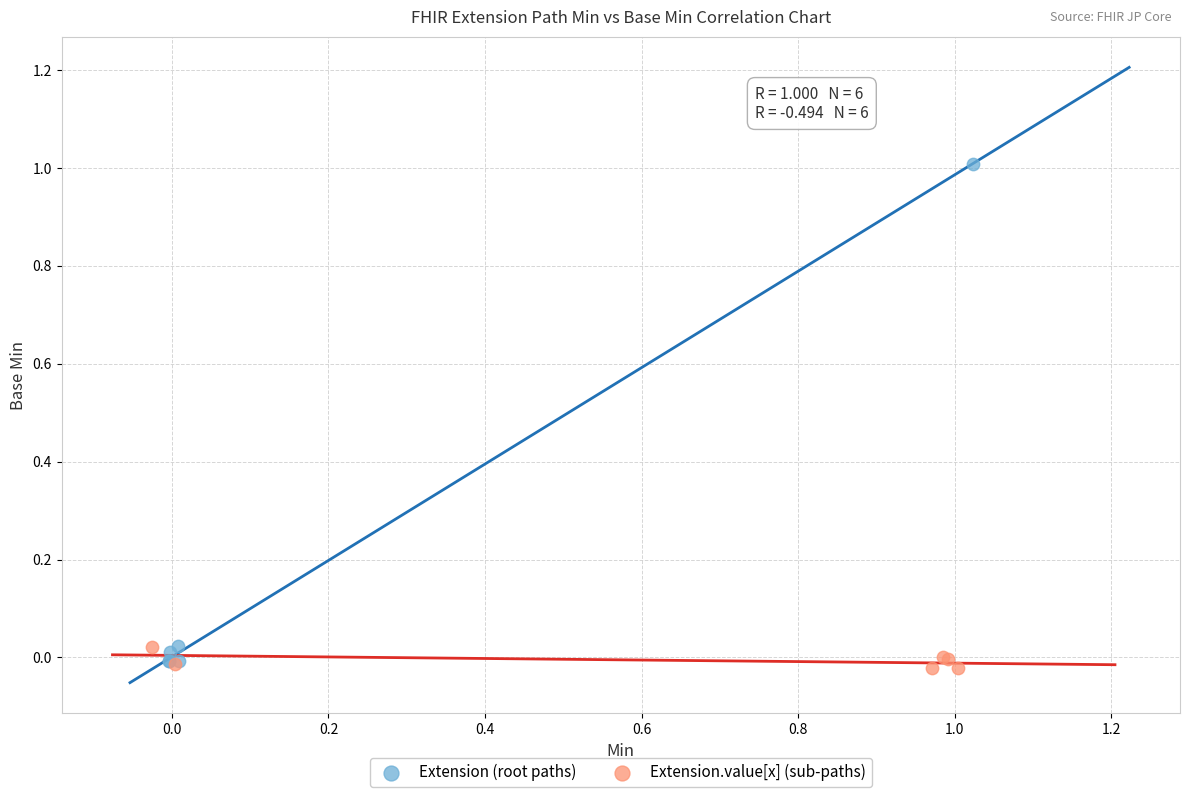

Which series has the largest Y range (max minus min)?

Extension (root paths)